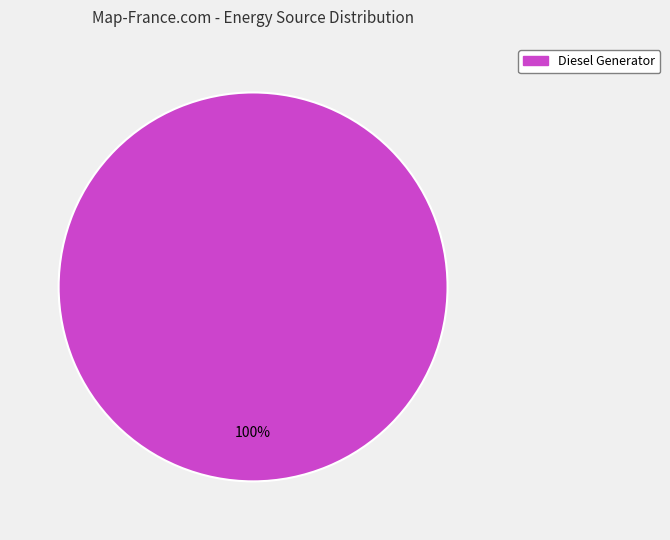

True or false: Diesel Generator accounts for 90% of the total.

False